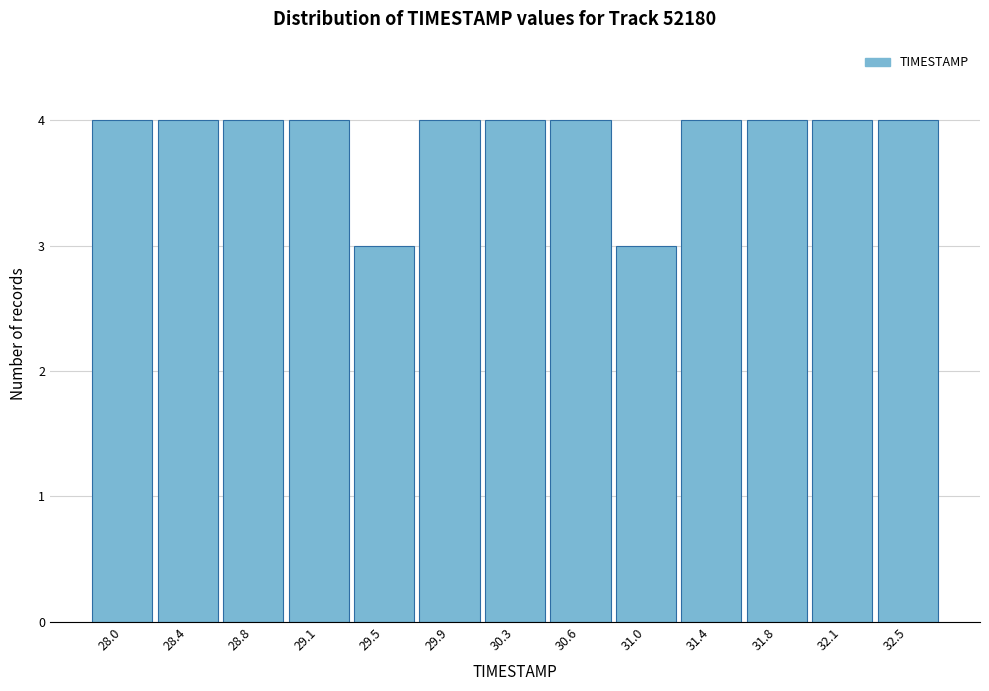

Reading left to right, list all the values displayed in this chart.

4	4	4	4	3	4	4	4	3	4	4	4	4